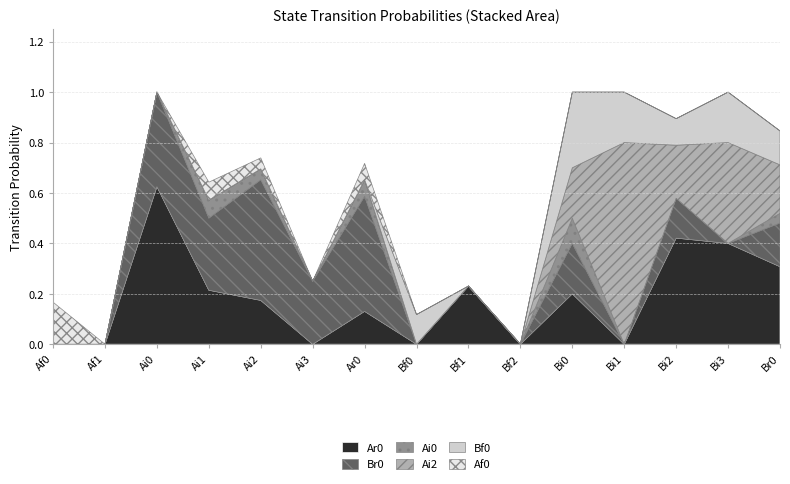

Reading left to right, extract all data points from this chart.

Ar0: 0.0	0.0	0.6	0.2	0.2	0.0	0.1	0.0	0.2	0.0	0.2	0.0	0.4	0.4	0.3
Br0: 0.0	0.0	0.4	0.3	0.5	0.2	0.5	0.0	0.0	0.0	0.2	0.0	0.2	0.0	0.2
Ai0: 0.0	0.0	0.0	0.1	0.0	0.0	0.1	0.0	0.0	0.0	0.1	0.0	0.0	0.0	0.0
Ai2: 0.0	0.0	0.0	0.0	0.0	0.0	0.0	0.0	0.0	0.0	0.2	0.8	0.2	0.4	0.2
Bf0: 0.0	0.0	0.0	0.0	0.0	0.0	0.0	0.1	0.0	0.0	0.3	0.2	0.1	0.2	0.1
Af0: 0.2	0.0	0.0	0.1	0.0	0.0	0.1	0.0	0.0	0.0	0.0	0.0	0.0	0.0	0.0